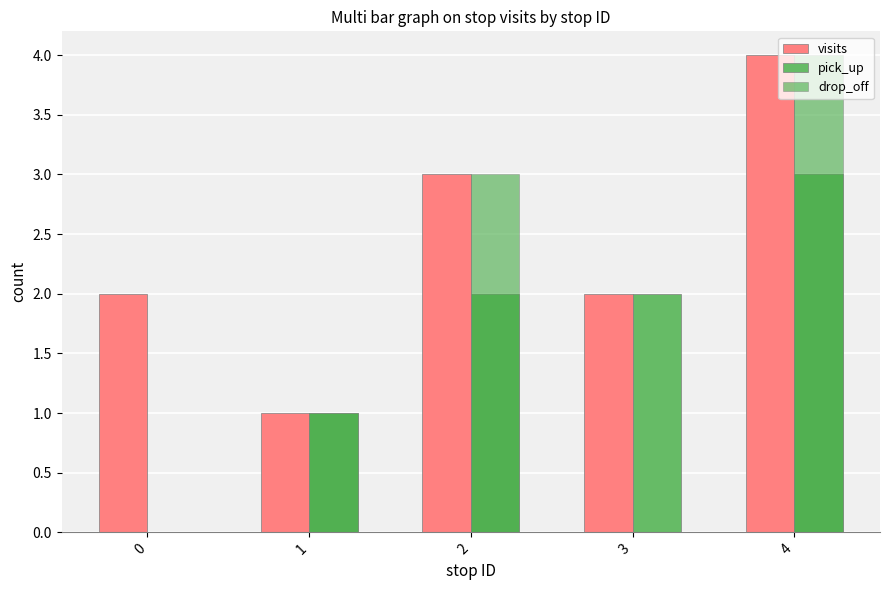

At which category is the sum across all series the highest?

4